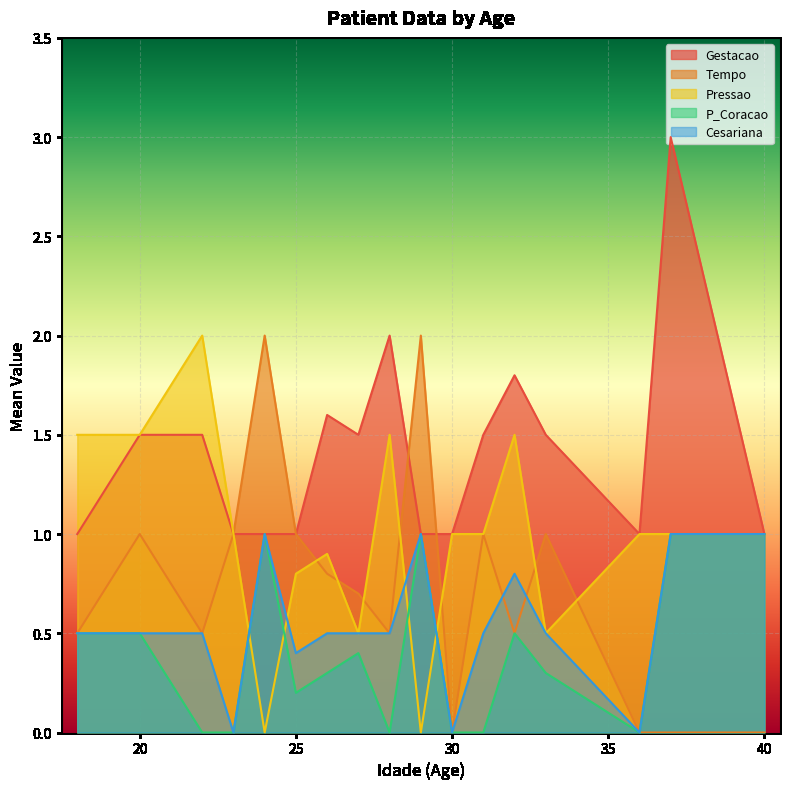

How many data points in Pressao are less than 1?

6